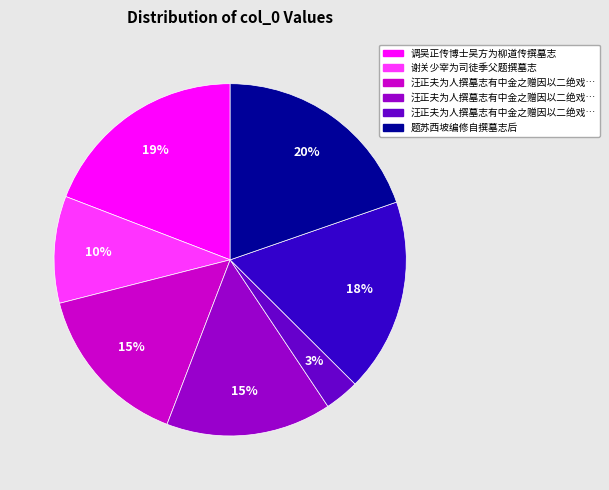

Count the number of slices in the pie.

7